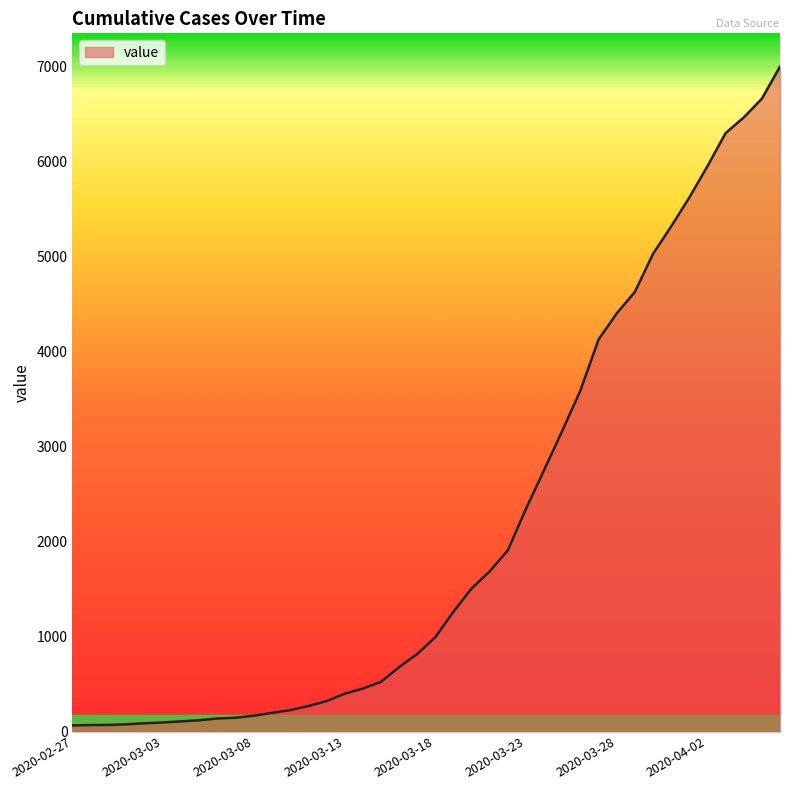

What is the sum of all values?

85643